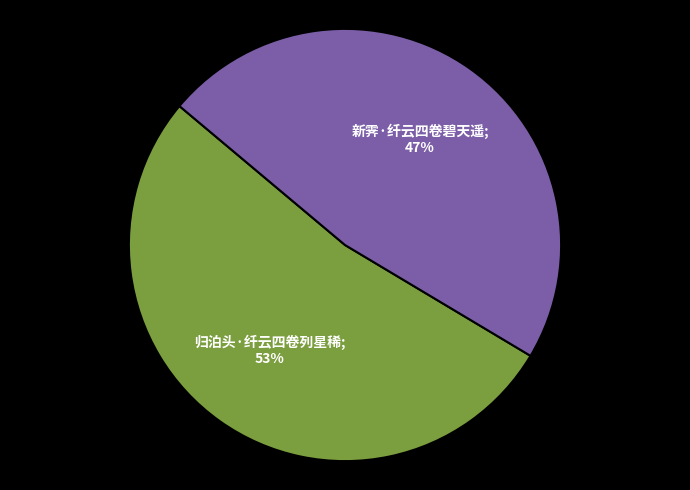

To the nearest percent, what is the average slice percentage?

50%